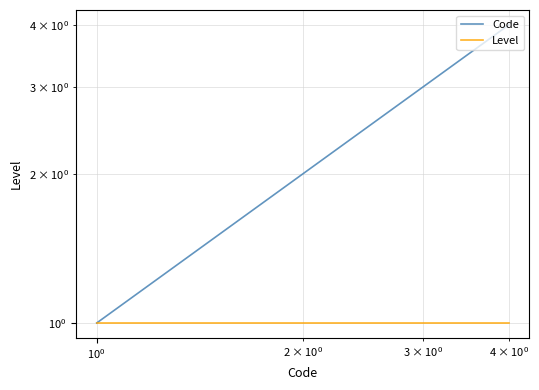

True or false: Code and Level intersect in this chart.

False